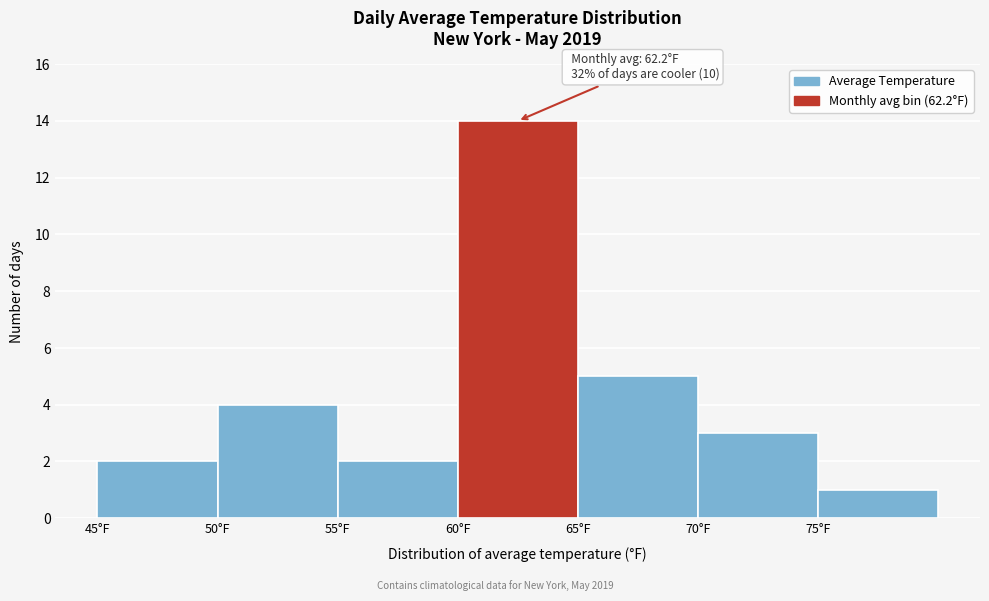

Over which range of the x-axis is the bar tallest?

60 to 65